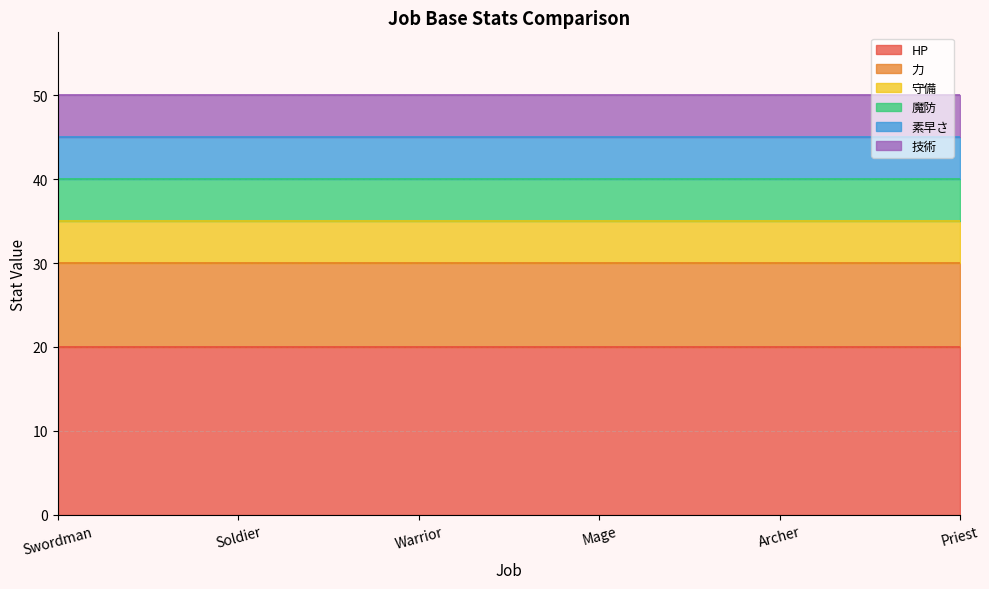

How many lines are shown in the chart?

6